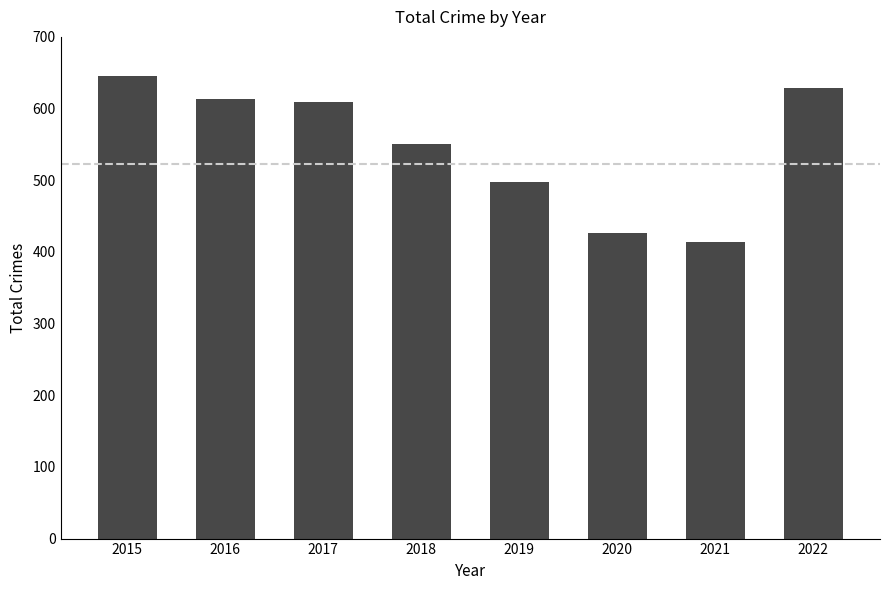

What is the value of the 3rd bar from the left?

609